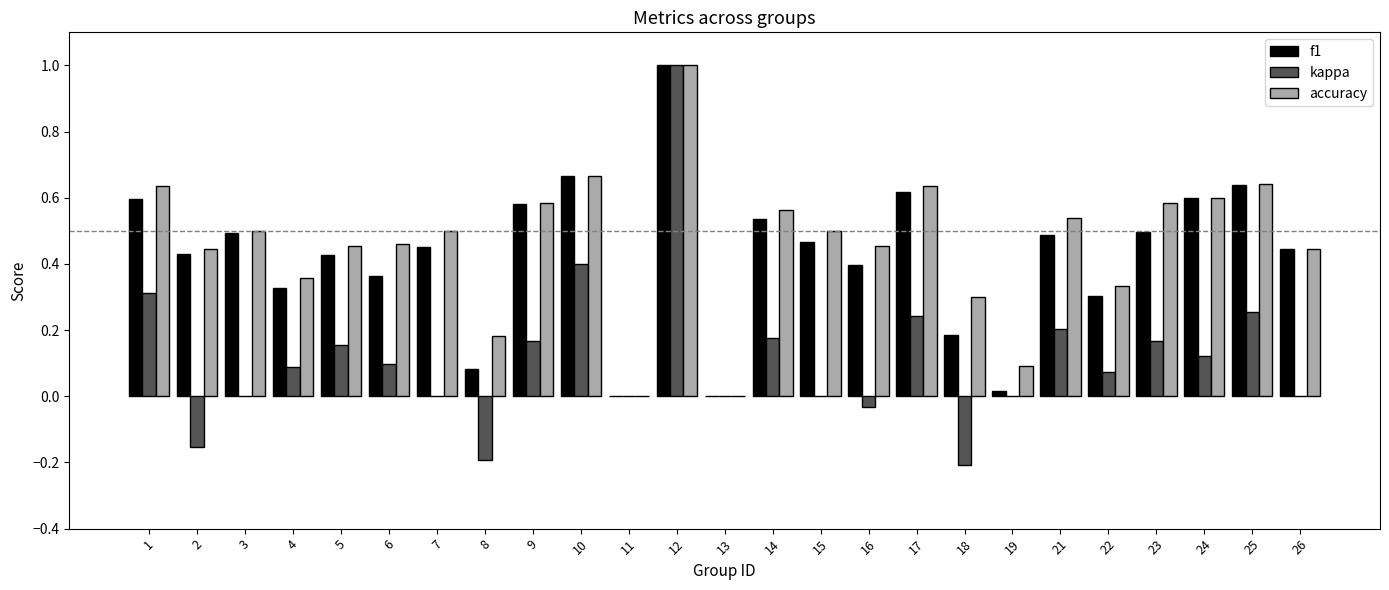

Count the number of data series in this chart.

3